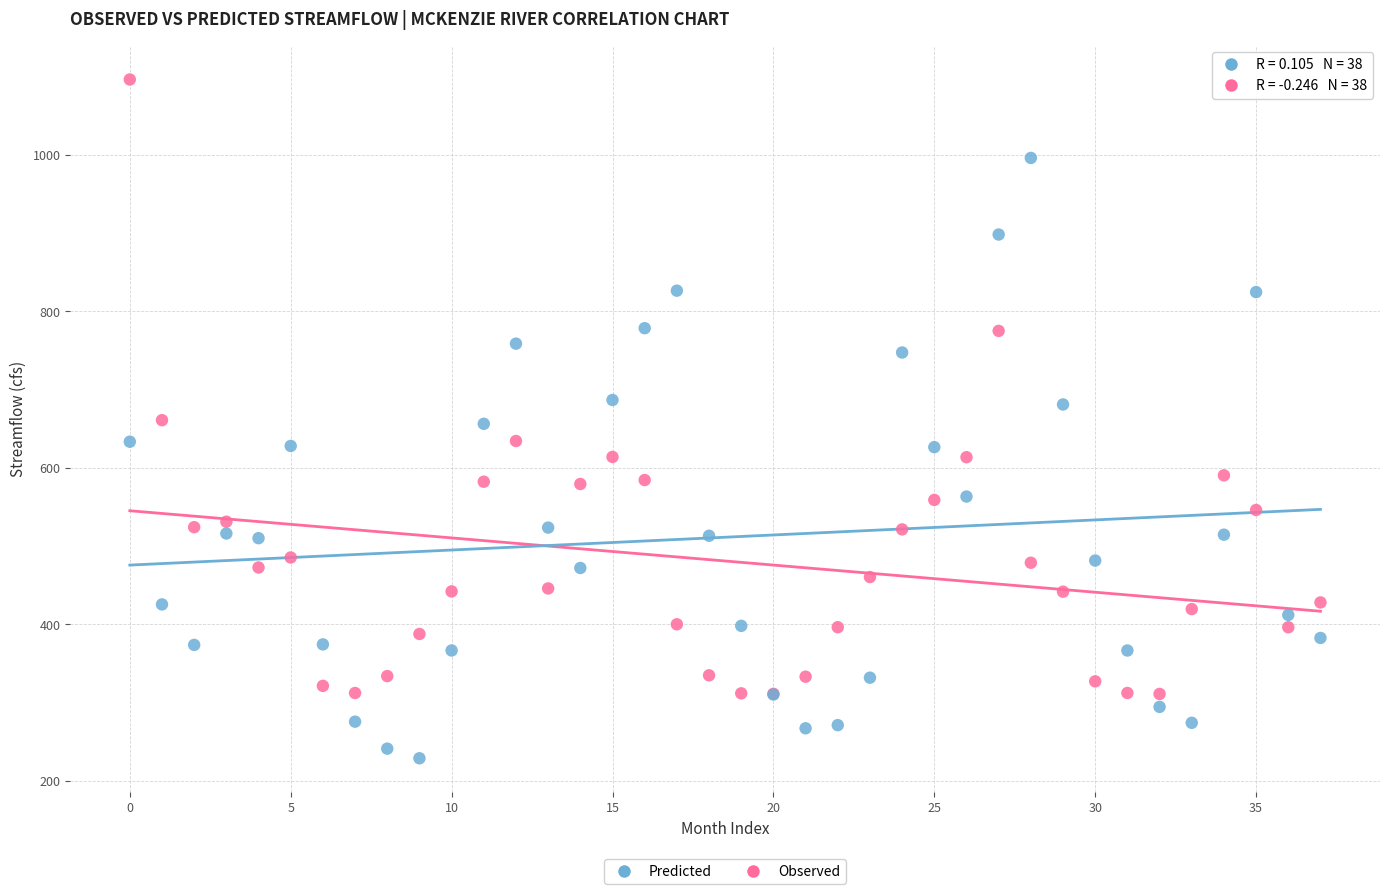

Which series contains the lowest Y value?

Predicted